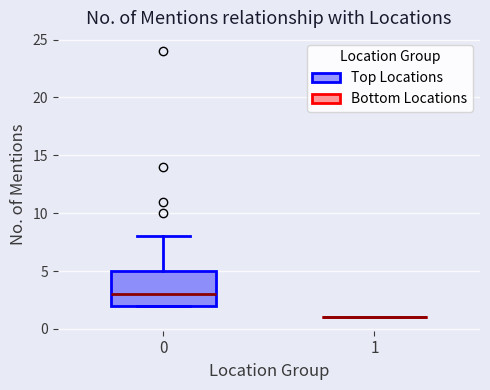

Comparing the boxes themselves (not the whiskers), which one is the tallest?

0